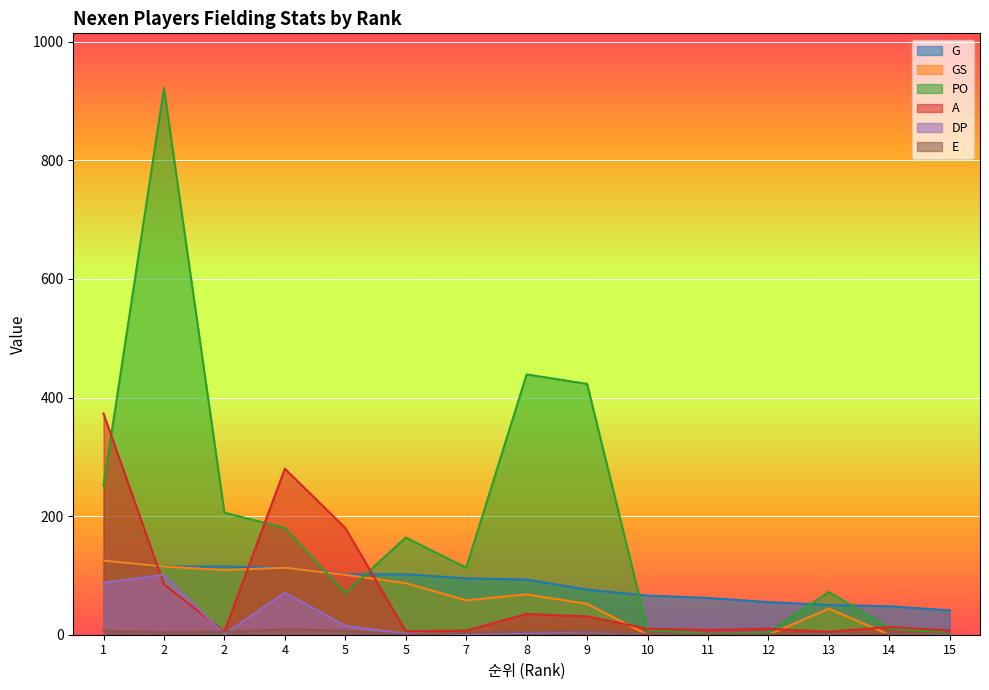

What are all the series names shown in the legend?

G, GS, PO, A, DP, E